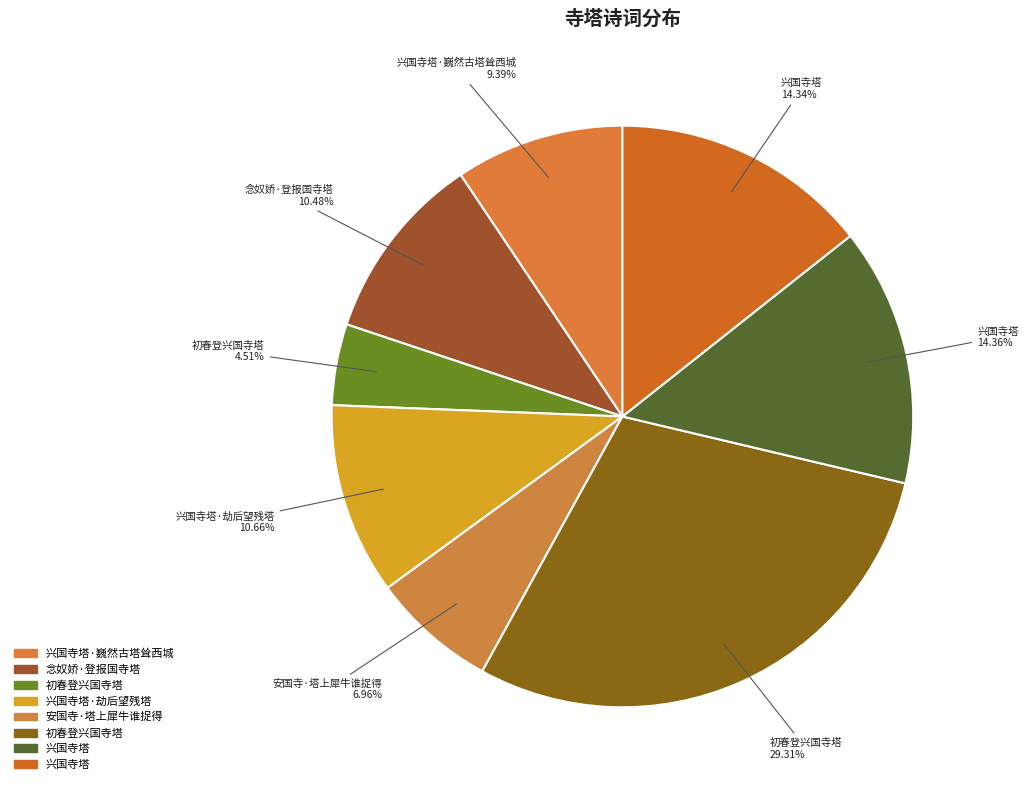

How many slices are in this pie chart?

8